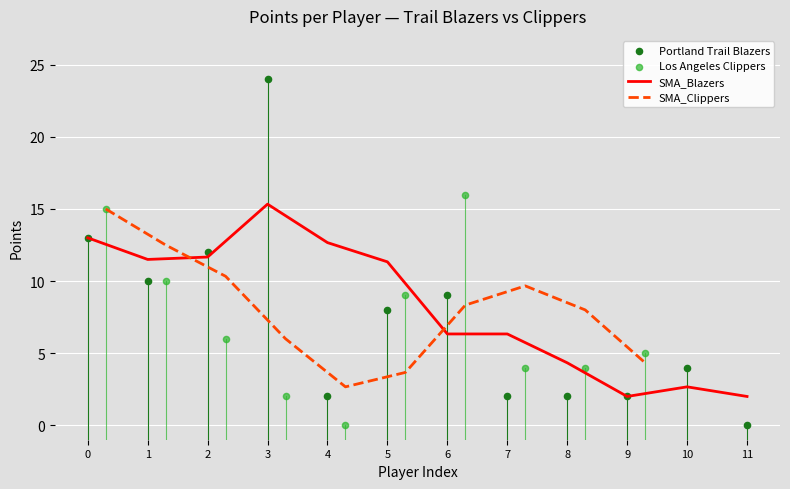

What is the change in value from 6 to 8?

-7